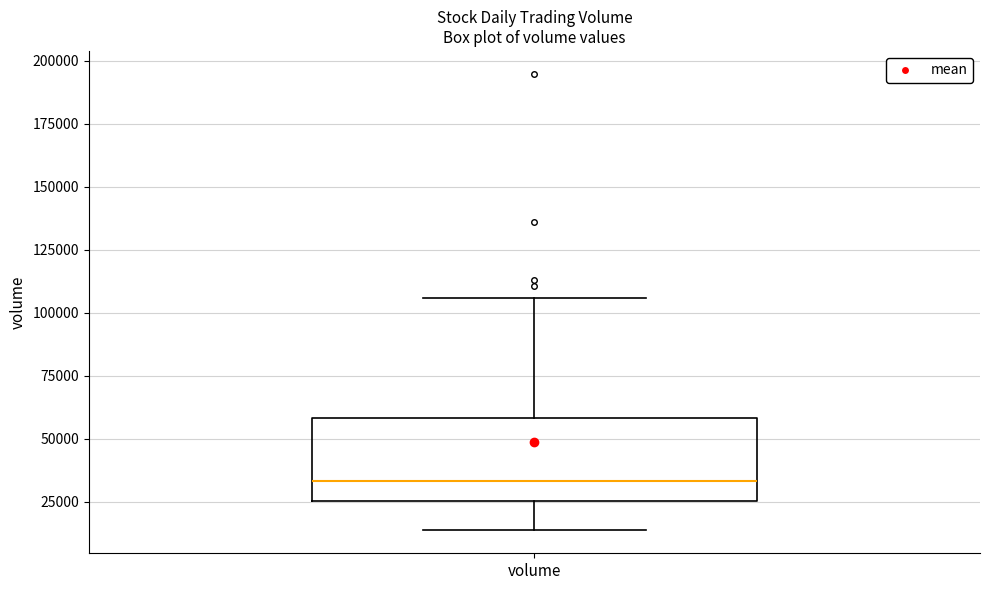

Where does the lower whisker of the box for volume end on the y-axis? The values are not printed on the chart, so give them approximately, as read against the axis.

15000